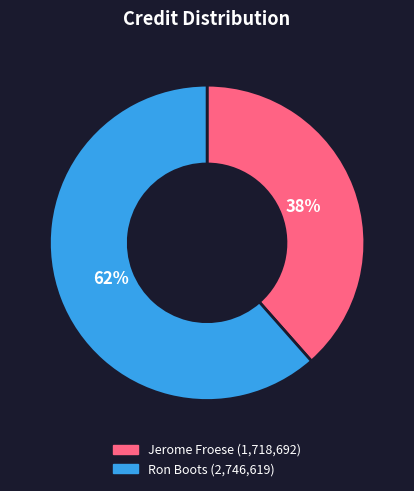

What percentage is the Jerome Froese slice, to the nearest percent?

38%